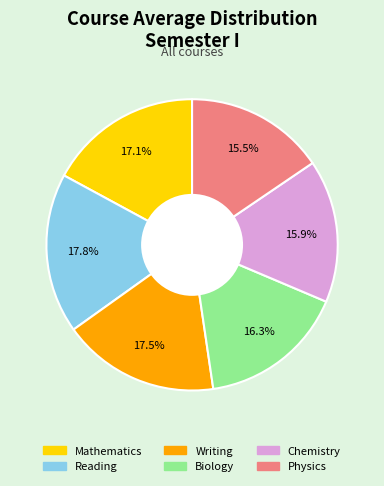

Is there a majority slice in this chart?

No